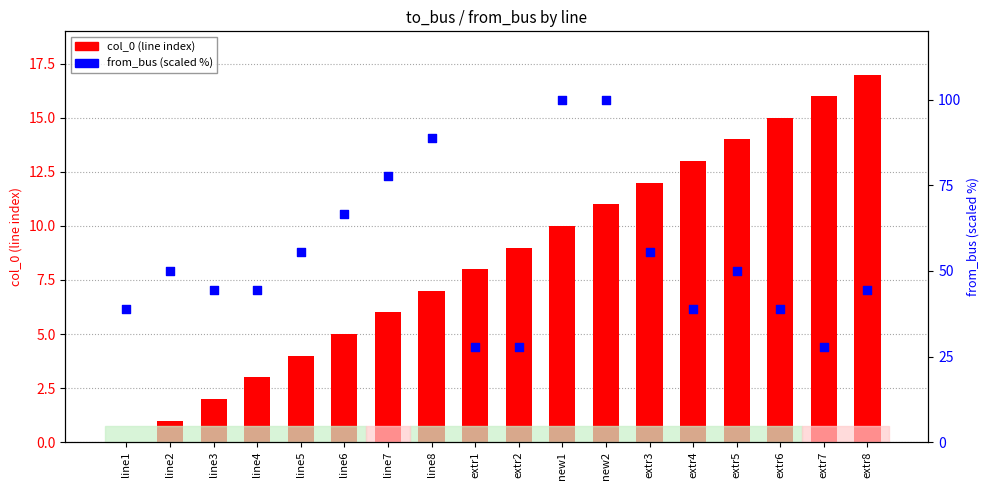

Is the value of from_bus (percentile) at line6 greater than the value of col_0 (line index) at extr6?

Yes